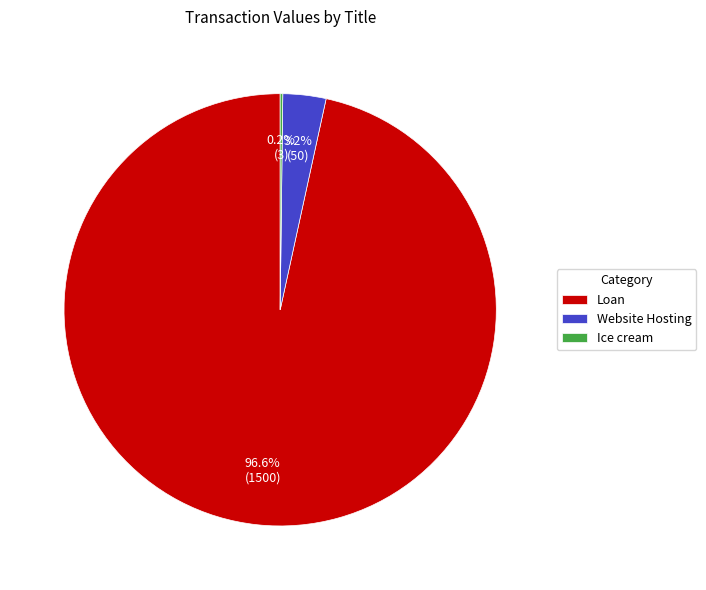

To the nearest percent, what portion does Website Hosting represent?

3%